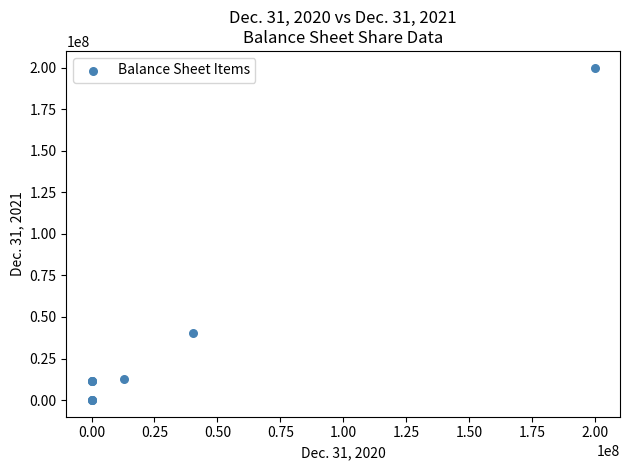

What Y value in the scatter plot is closest to 100000000?

40254890.0